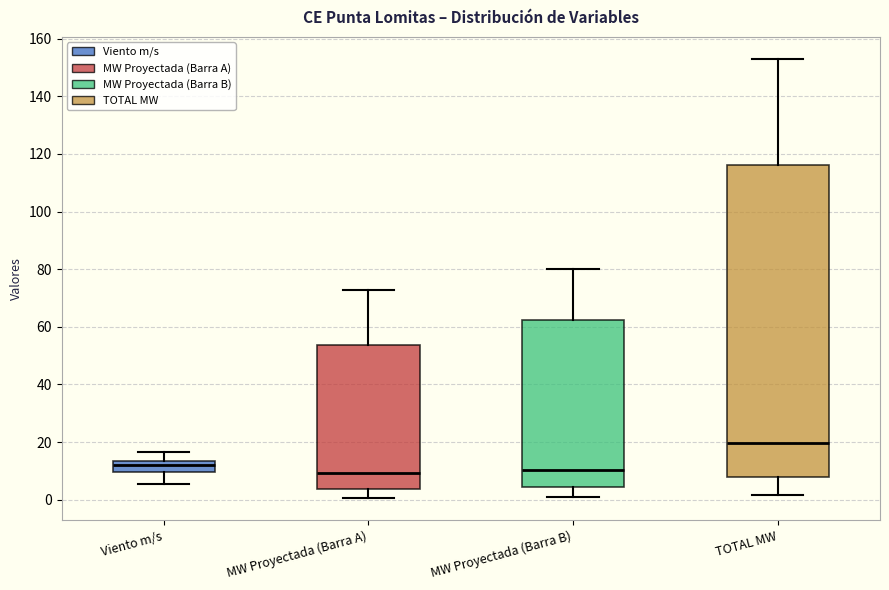

Where is the upper edge of the box for MW Proyectada (Barra A) on the y-axis? The values are not printed on the chart, so give them approximately, as read against the axis.

54